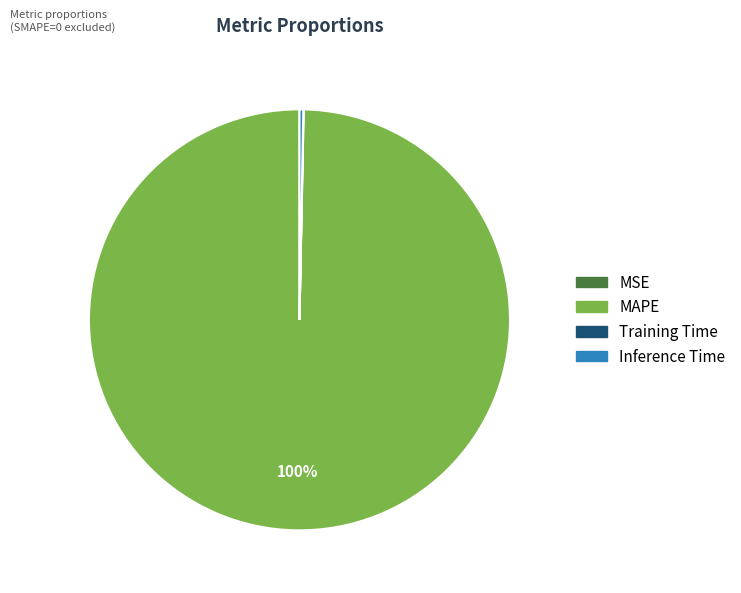

Is the sum of MAPE and Inference Time greater than half?

Yes